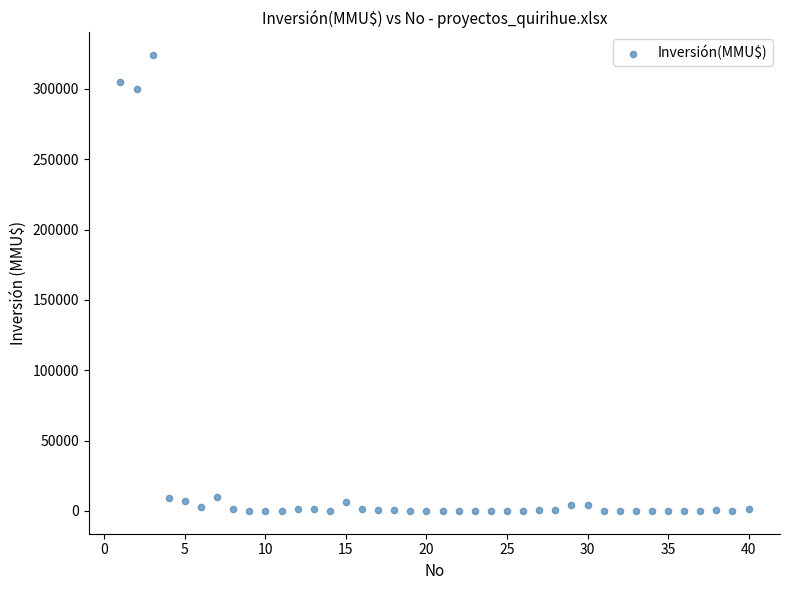

What Y value in the scatter plot is closest to 162010?

300000